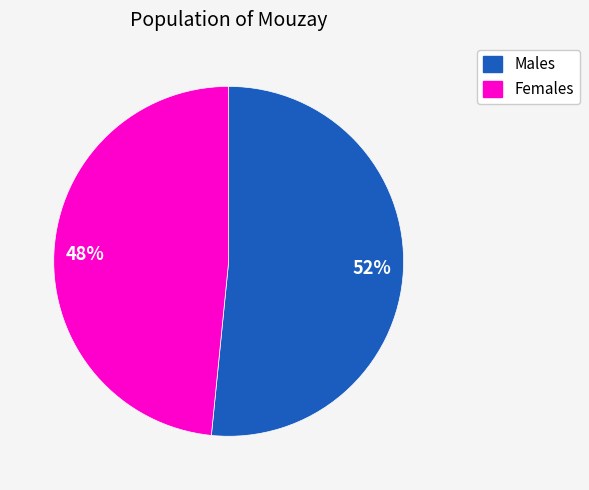

To the nearest percent, what is the average slice percentage?

50%